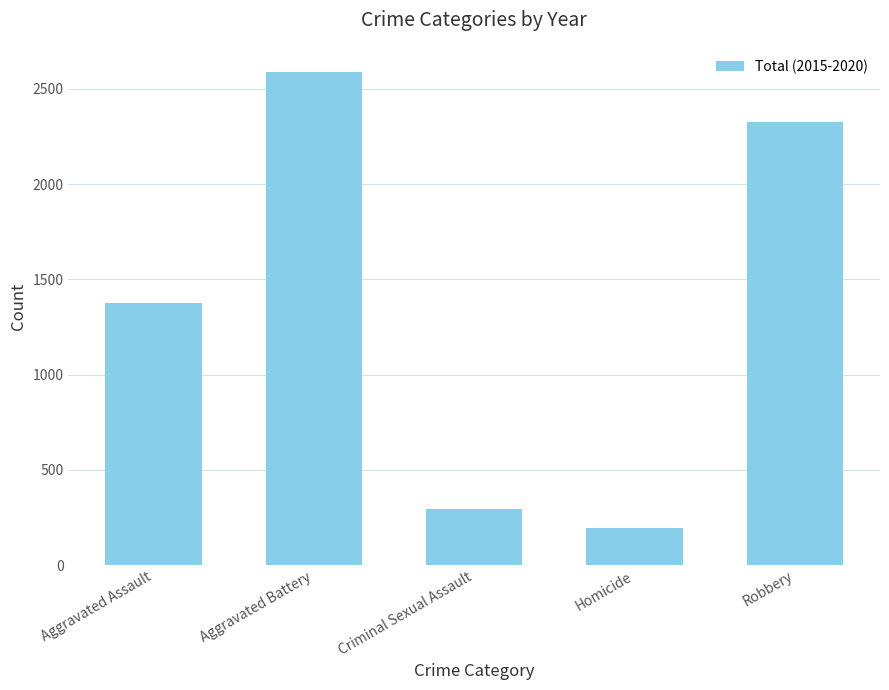

Which label corresponds to the smallest value in the chart?

Homicide